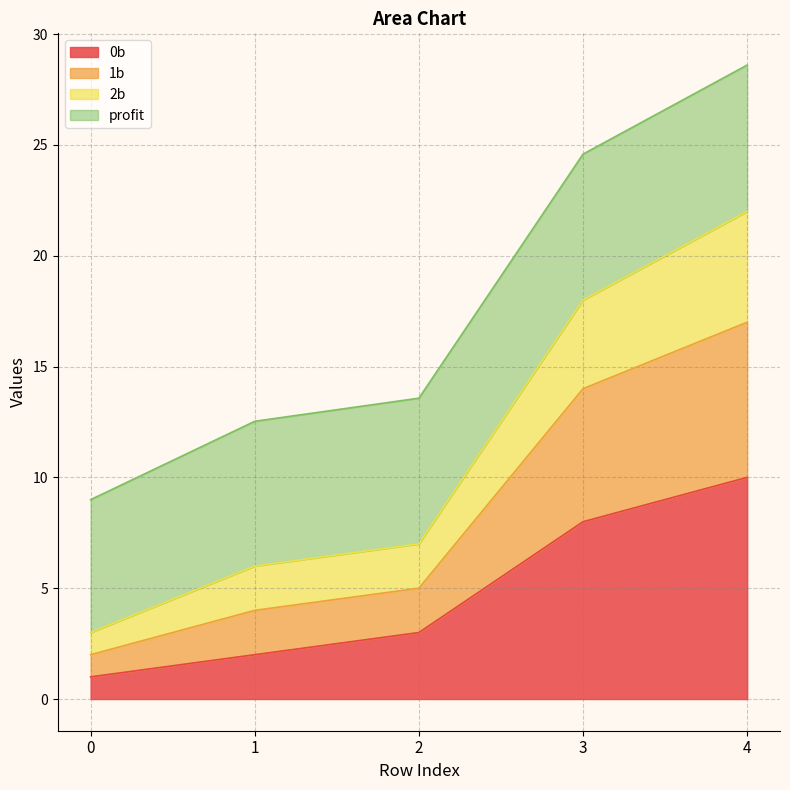

True or false: 0b and 2b intersect in this chart.

False